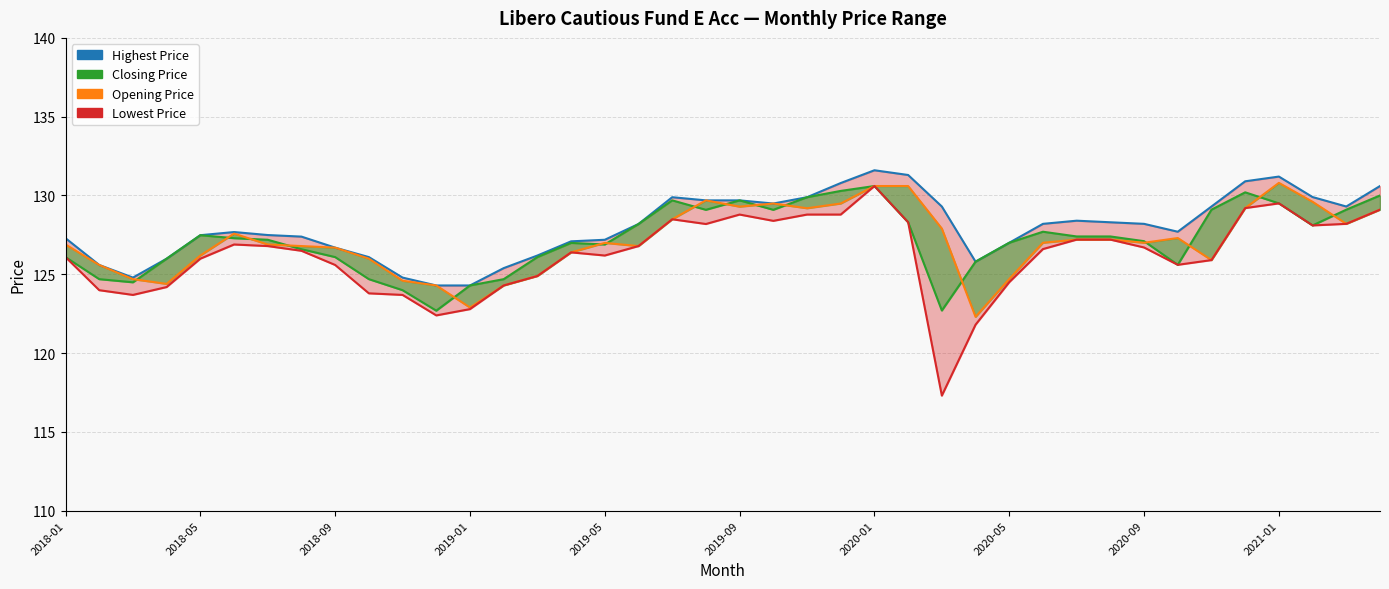

Is it true that Highest Price equals 125.4 at 13?

True